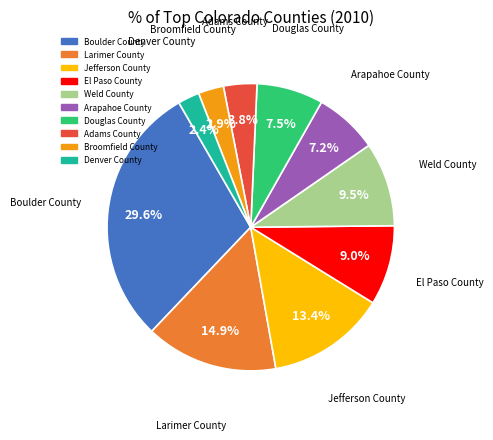

What percentage is NOT represented by Adams County?

96.2%